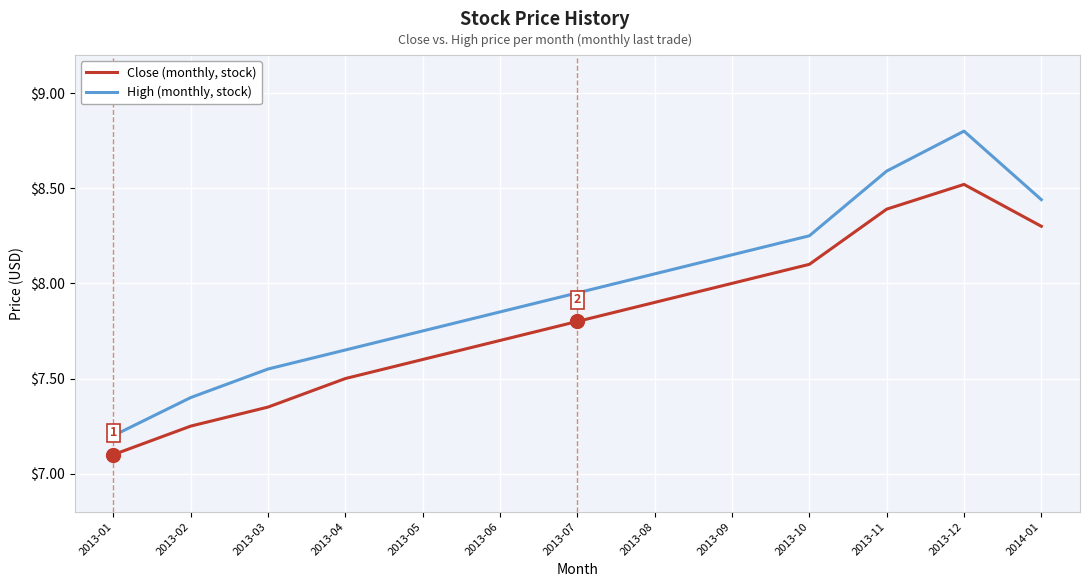

Is this an area chart (filled region under the line)?

No